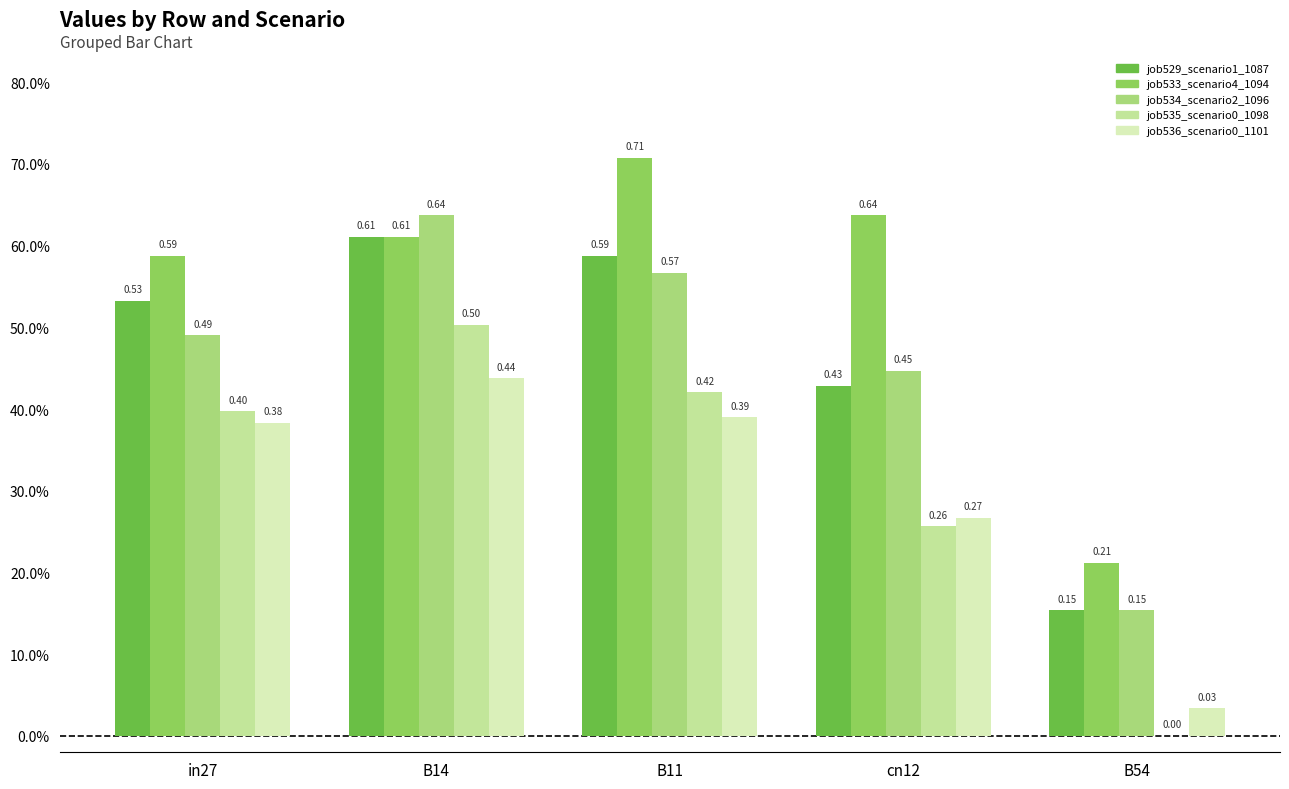

At which label does job534_scenario2_1096 reach its peak?

B14